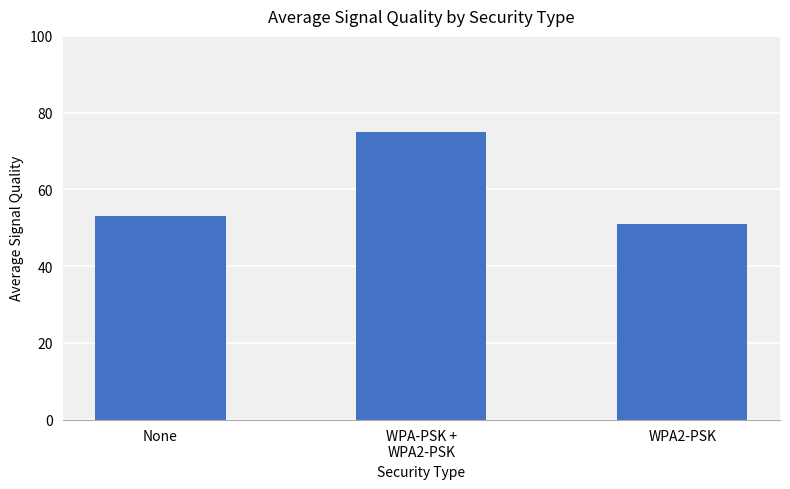

At which label does the data first exceed 52?

None